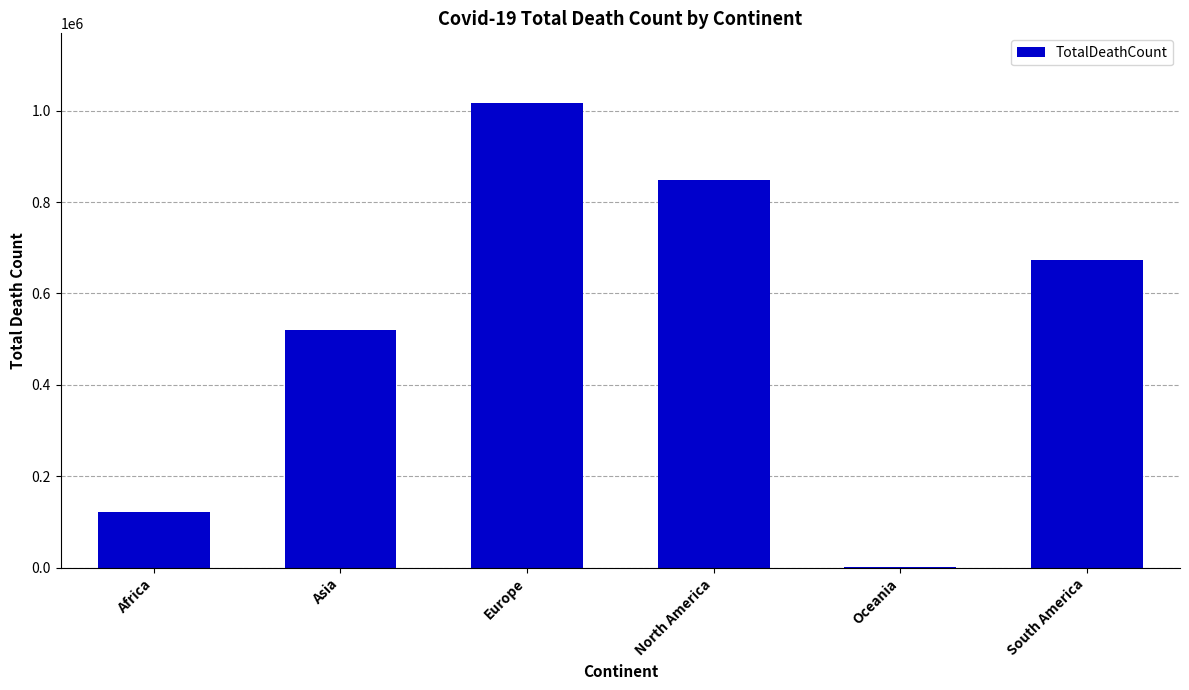

Reading left to right, list all the values displayed in this chart.

Africa=121783	Asia=520049	Europe=1016750	North America=847942	Oceania=1046	South America=672415